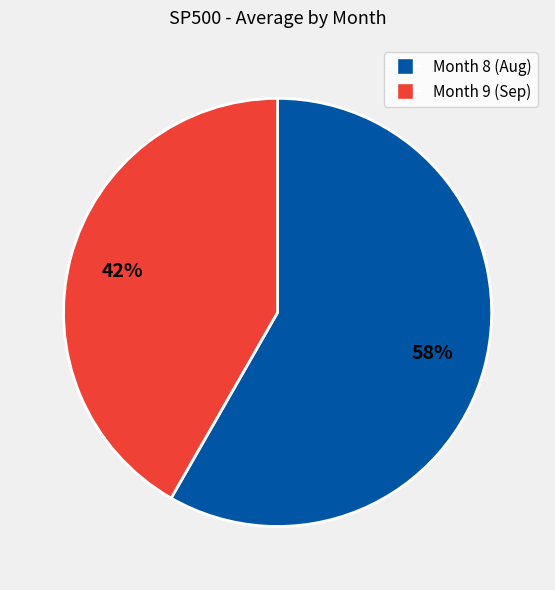

The Month 9 slice represents 28% of the pie. True or false?

False